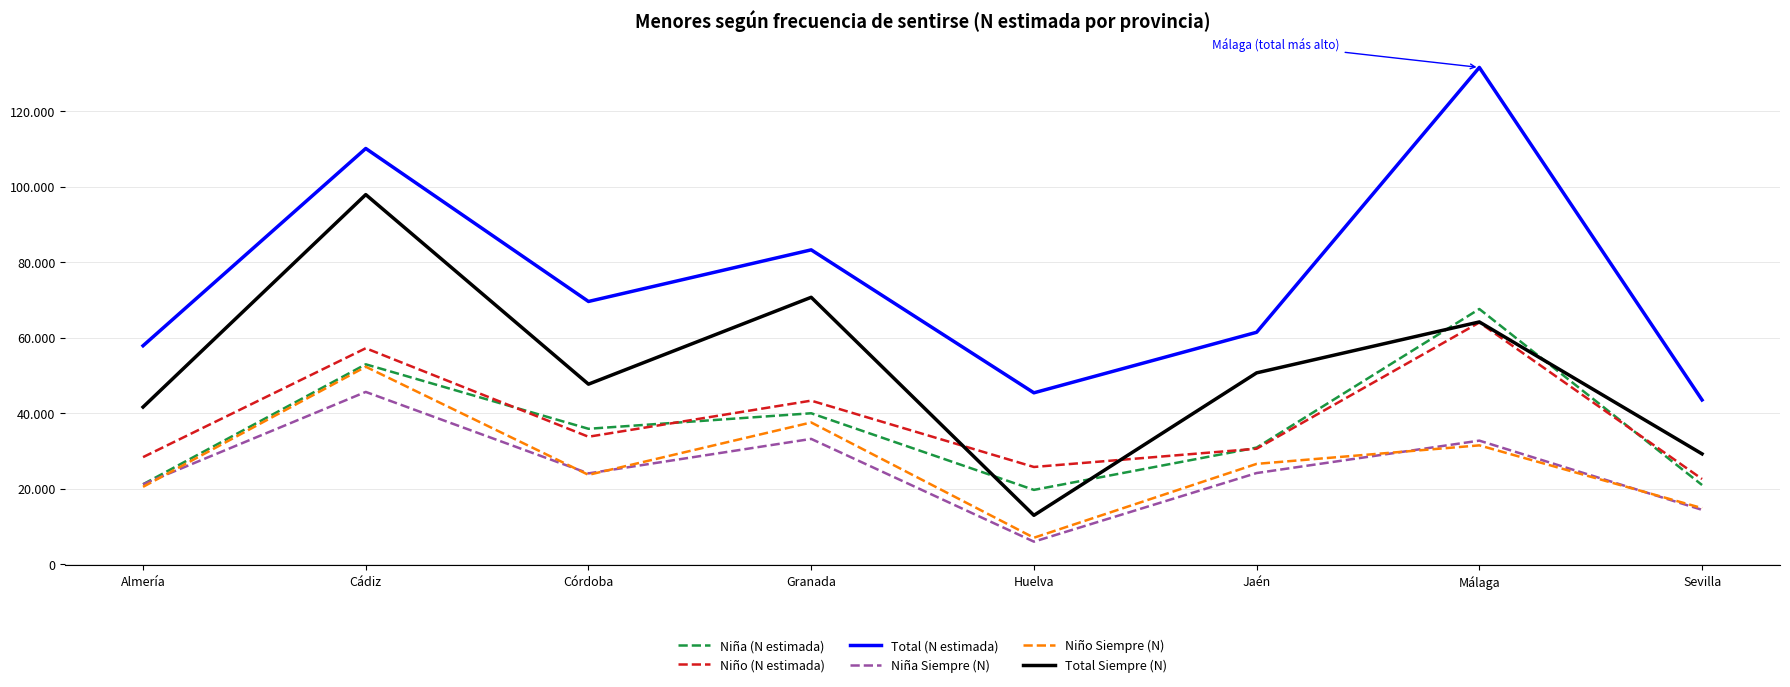

What is the difference between the Niño (N estimada) values at Huelva and Jaén?

4836